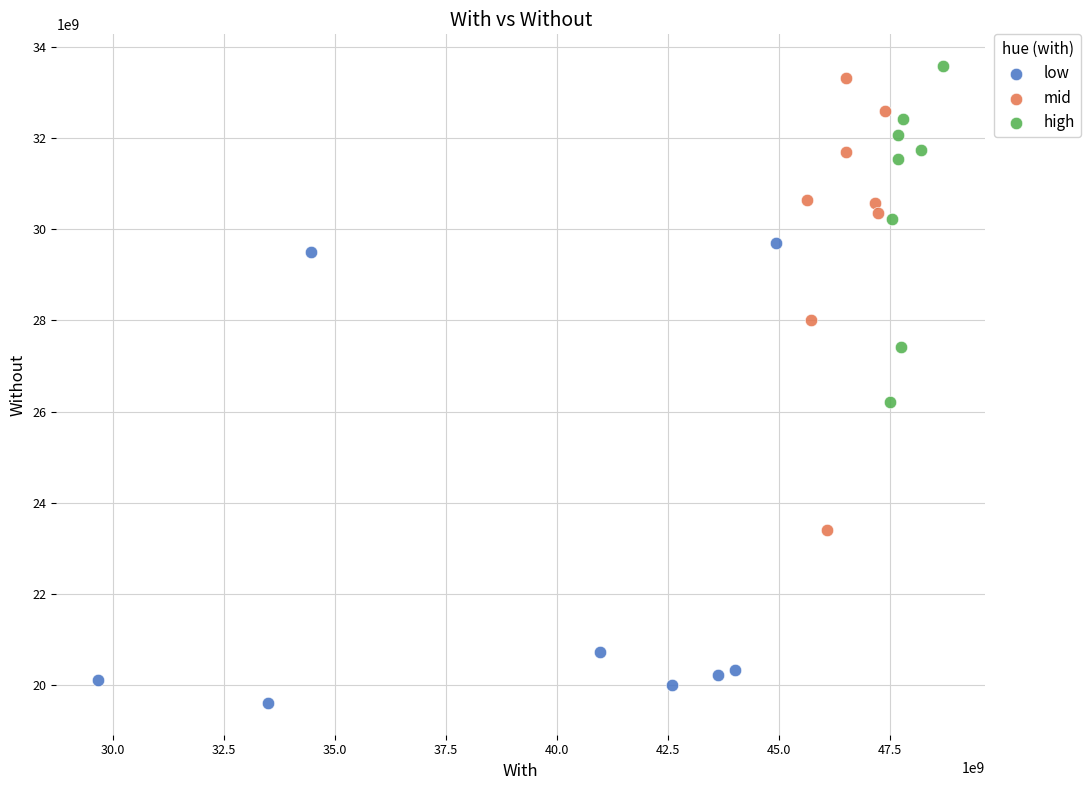

Which series reaches the minimum Y coordinate?

low